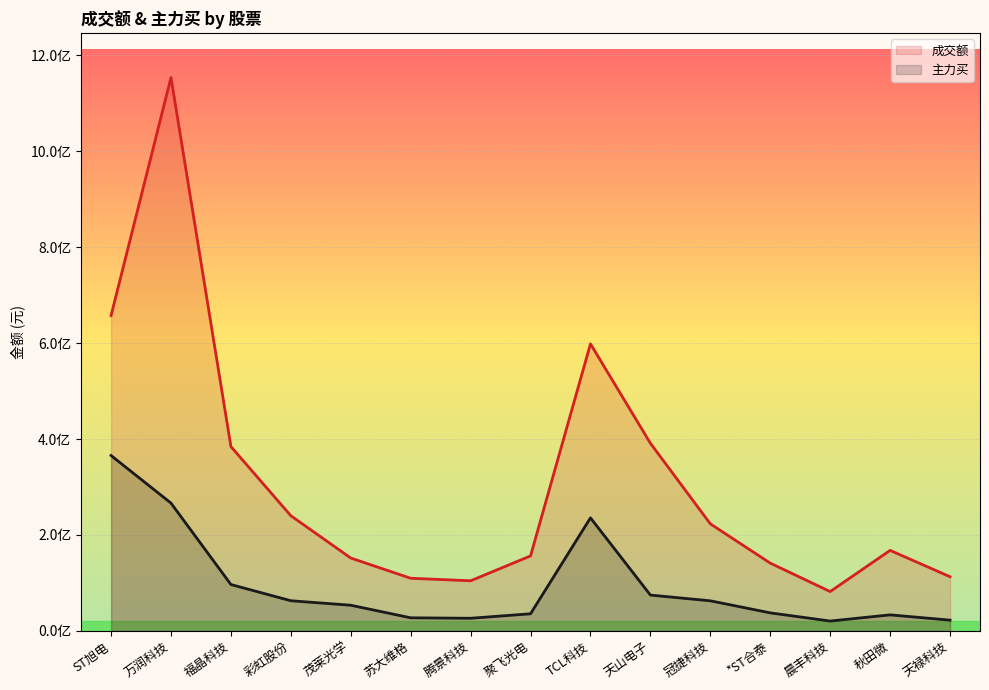

Which category has the highest value in the 主力买 series?

ST旭电